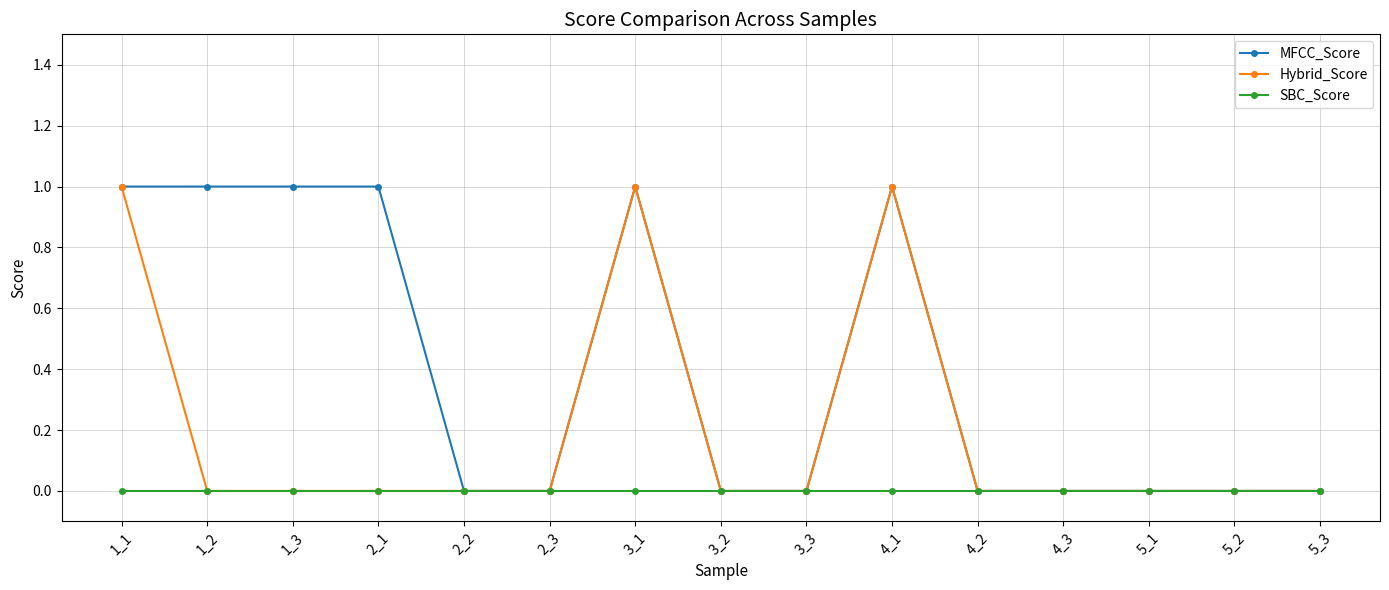

List the series in order of their overall mean, lowest first.

SBC_Score, Hybrid_Score, MFCC_Score